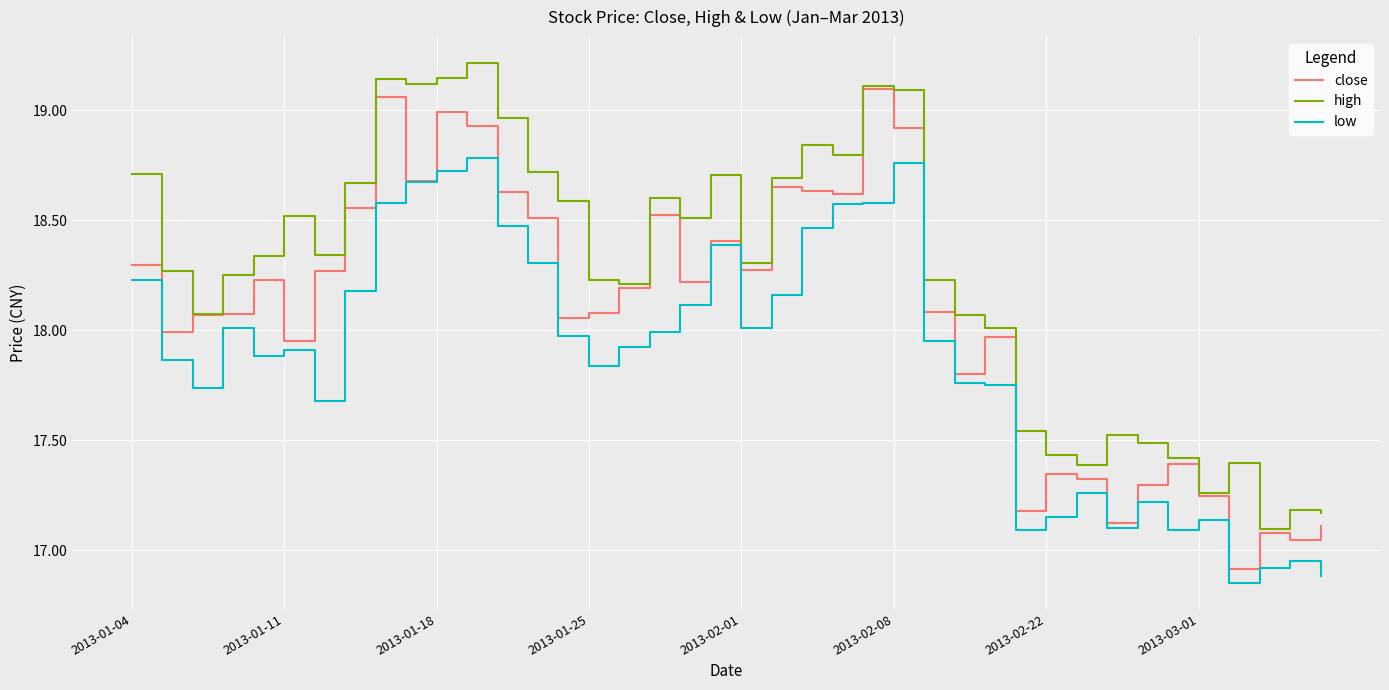

Which series has the largest total across all categories?

high